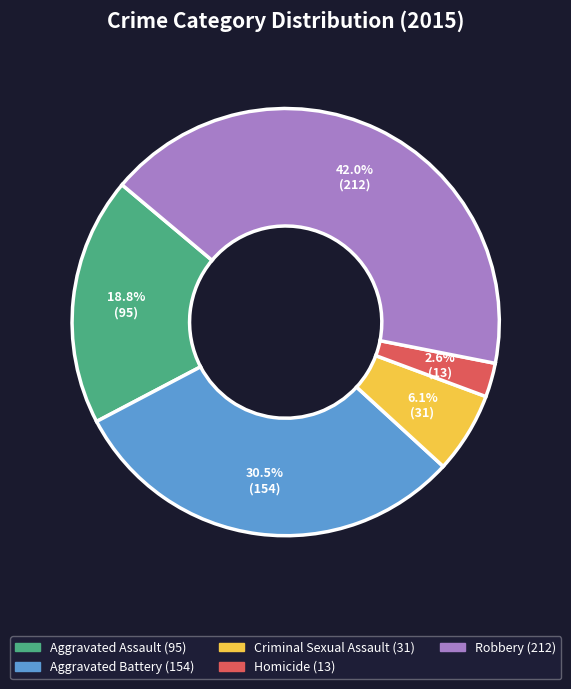

Does Aggravated Battery account for over 50% of the chart?

No